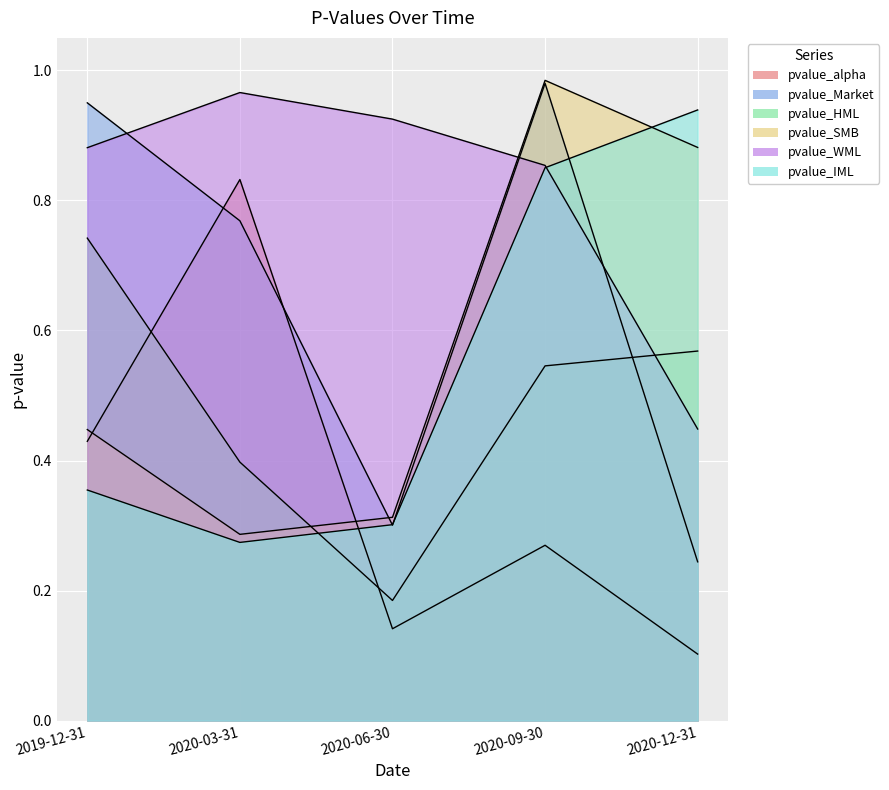

How many data points does each series have?

5